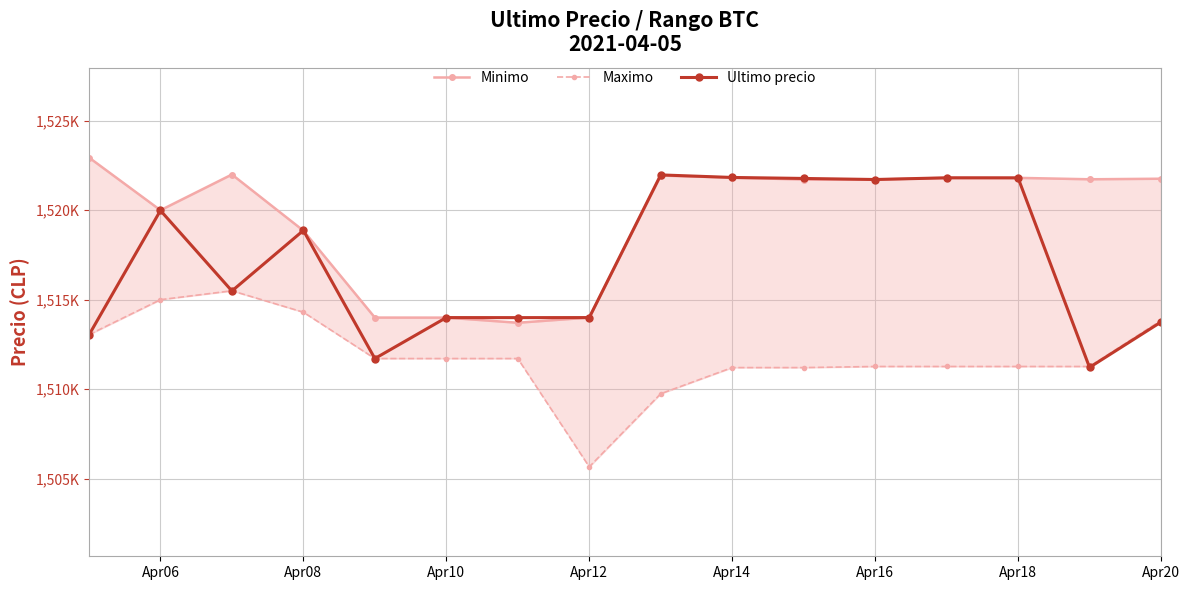

What is the highest value of the Maximo series?

1515497